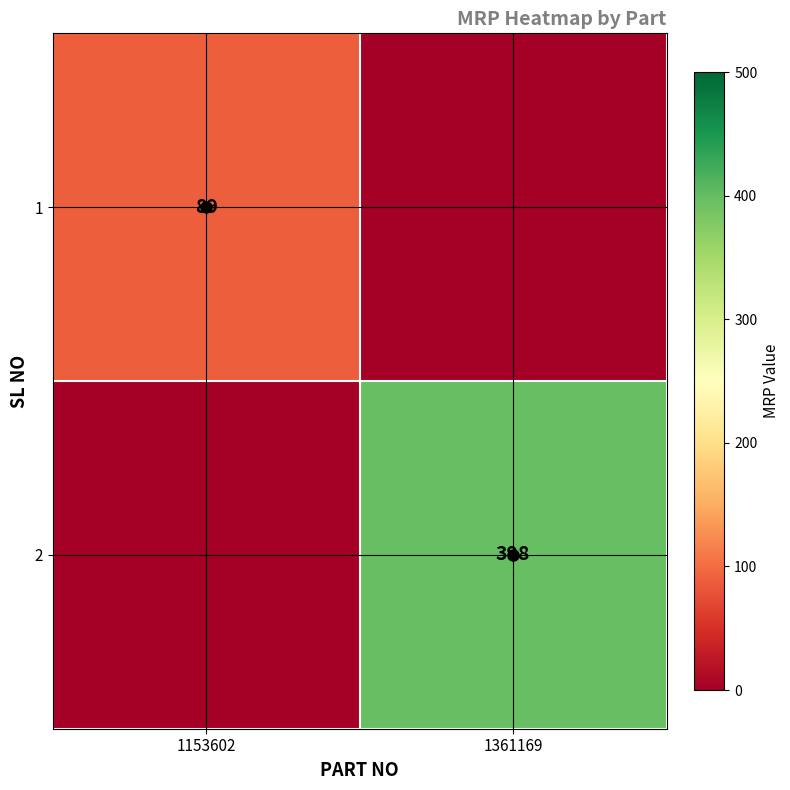

At which category does the chart reach its minimum across all series?

1361169